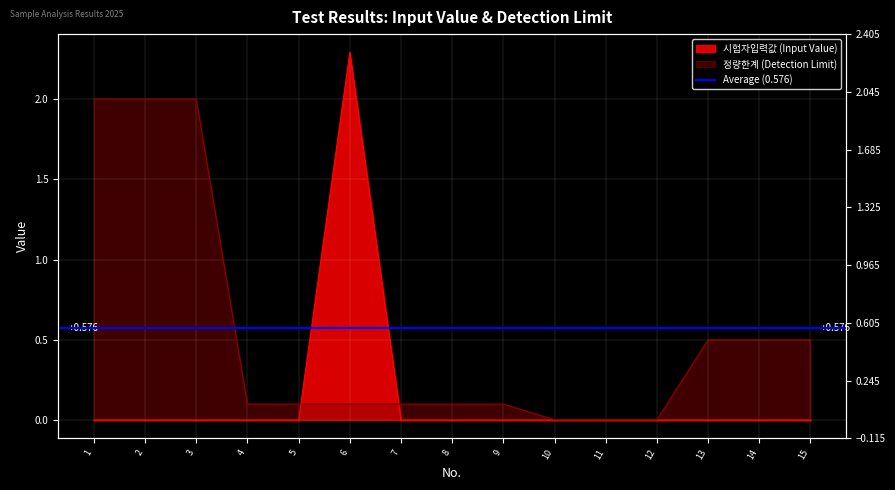

Is it true that 시험자입력값 equals 0.0 at 11?

True